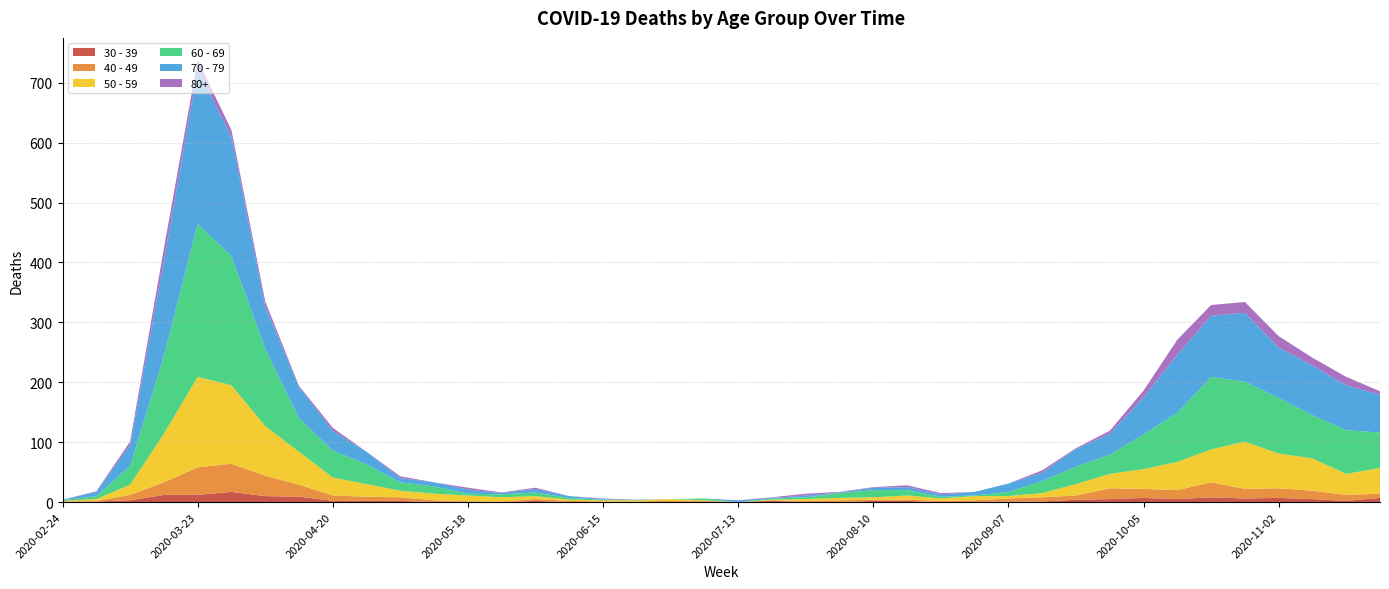

Reading right to left, list all the values displayed in this chart.

30 - 39: 2020-11-23=7	2020-11-16=2	2020-11-09=5	2020-11-02=7	2020-10-26=6	2020-10-19=8	2020-10-12=5	2020-10-05=7	2020-09-28=5	2020-09-21=4	2020-09-14=1	2020-09-07=1	2020-08-31=0	2020-08-24=0	2020-08-17=2	2020-08-10=2	2020-08-03=0	2020-07-27=0	2020-07-20=2	2020-07-13=0	2020-07-06=1	2020-06-29=0	2020-06-22=0	2020-06-15=0	2020-06-08=0	2020-06-01=2	2020-05-25=0	2020-05-18=1	2020-05-11=0	2020-05-04=2	2020-04-27=2	2020-04-20=2	2020-04-13=9	2020-04-06=10	2020-03-30=17	2020-03-23=12	2020-03-16=12	2020-03-09=3	2020-03-02=1	2020-02-24=0
40 - 49: 2020-11-23=7	2020-11-16=10	2020-11-09=14	2020-11-02=16	2020-10-26=16	2020-10-19=25	2020-10-12=15	2020-10-05=15	2020-09-28=18	2020-09-21=7	2020-09-14=7	2020-09-07=5	2020-08-31=3	2020-08-24=2	2020-08-17=2	2020-08-10=2	2020-08-03=3	2020-07-27=2	2020-07-20=1	2020-07-13=0	2020-07-06=1	2020-06-29=2	2020-06-22=1	2020-06-15=1	2020-06-08=2	2020-06-01=3	2020-05-25=1	2020-05-18=0	2020-05-11=3	2020-05-04=6	2020-04-27=7	2020-04-20=9	2020-04-13=20	2020-04-06=34	2020-03-30=47	2020-03-23=46	2020-03-16=21	2020-03-09=9	2020-03-02=1	2020-02-24=1
50 - 59: 2020-11-23=43	2020-11-16=35	2020-11-09=54	2020-11-02=58	2020-10-26=79	2020-10-19=55	2020-10-12=47	2020-10-05=33	2020-09-28=24	2020-09-21=19	2020-09-14=7	2020-09-07=4	2020-08-31=7	2020-08-24=4	2020-08-17=7	2020-08-10=4	2020-08-03=4	2020-07-27=3	2020-07-20=1	2020-07-13=0	2020-07-06=1	2020-06-29=3	2020-06-22=2	2020-06-15=2	2020-06-08=2	2020-06-01=5	2020-05-25=7	2020-05-18=10	2020-05-11=11	2020-05-04=11	2020-04-27=21	2020-04-20=30	2020-04-13=55	2020-04-06=83	2020-03-30=131	2020-03-23=151	2020-03-16=81	2020-03-09=17	2020-03-02=3	2020-02-24=1
60 - 69: 2020-11-23=59	2020-11-16=73	2020-11-09=72	2020-11-02=93	2020-10-26=100	2020-10-19=121	2020-10-12=82	2020-10-05=58	2020-09-28=32	2020-09-21=29	2020-09-14=20	2020-09-07=7	2020-08-31=1	2020-08-24=3	2020-08-17=9	2020-08-10=12	2020-08-03=8	2020-07-27=3	2020-07-20=2	2020-07-13=0	2020-07-06=3	2020-06-29=0	2020-06-22=0	2020-06-15=1	2020-06-08=3	2020-06-01=6	2020-05-25=5	2020-05-18=3	2020-05-11=12	2020-05-04=14	2020-04-27=33	2020-04-20=45	2020-04-13=56	2020-04-06=129	2020-03-30=216	2020-03-23=255	2020-03-16=130	2020-03-09=31	2020-03-02=5	2020-02-24=1
70 - 79: 2020-11-23=63	2020-11-16=75	2020-11-09=83	2020-11-02=84	2020-10-26=115	2020-10-19=102	2020-10-12=97	2020-10-05=62	2020-09-28=35	2020-09-21=30	2020-09-14=14	2020-09-07=14	2020-08-31=6	2020-08-24=4	2020-08-17=5	2020-08-10=4	2020-08-03=1	2020-07-27=3	2020-07-20=1	2020-07-13=3	2020-07-06=0	2020-06-29=0	2020-06-22=1	2020-06-15=1	2020-06-08=3	2020-06-01=6	2020-05-25=2	2020-05-18=7	2020-05-11=7	2020-05-04=7	2020-04-27=21	2020-04-20=33	2020-04-13=52	2020-04-06=71	2020-03-30=199	2020-03-23=259	2020-03-16=158	2020-03-09=35	2020-03-02=7	2020-02-24=1
80+: 2020-11-23=6	2020-11-16=14	2020-11-09=13	2020-11-02=19	2020-10-26=18	2020-10-19=18	2020-10-12=25	2020-10-05=11	2020-09-28=5	2020-09-21=1	2020-09-14=4	2020-09-07=0	2020-08-31=0	2020-08-24=2	2020-08-17=3	2020-08-10=1	2020-08-03=1	2020-07-27=3	2020-07-20=1	2020-07-13=0	2020-07-06=0	2020-06-29=0	2020-06-22=0	2020-06-15=1	2020-06-08=0	2020-06-01=2	2020-05-25=1	2020-05-18=3	2020-05-11=0	2020-05-04=3	2020-04-27=0	2020-04-20=5	2020-04-13=2	2020-04-06=8	2020-03-30=11	2020-03-23=15	2020-03-16=21	2020-03-09=6	2020-03-02=1	2020-02-24=0